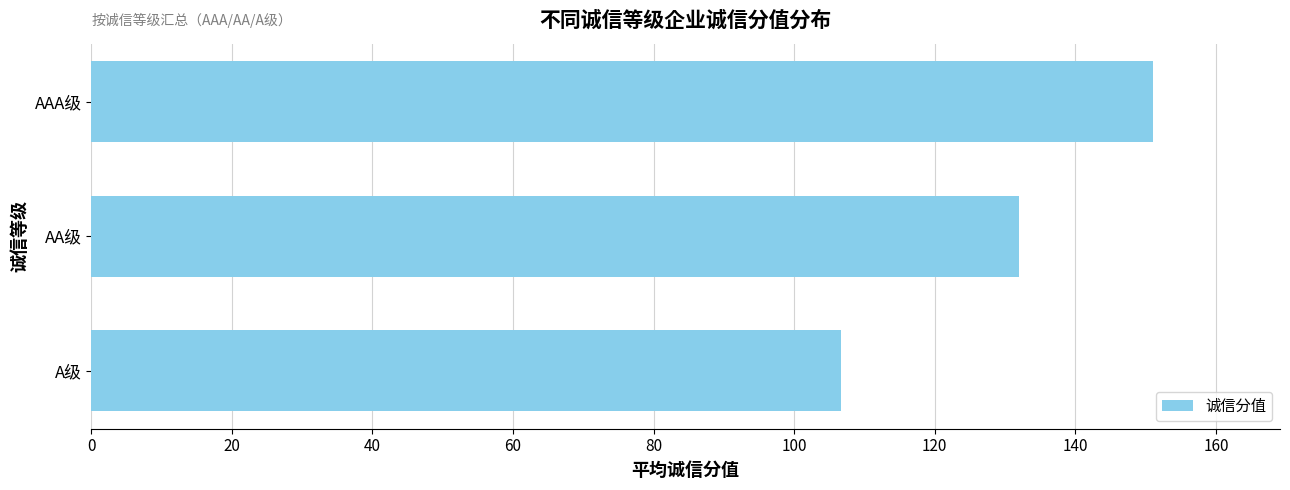

What is the maximum value shown in the chart?

151.0